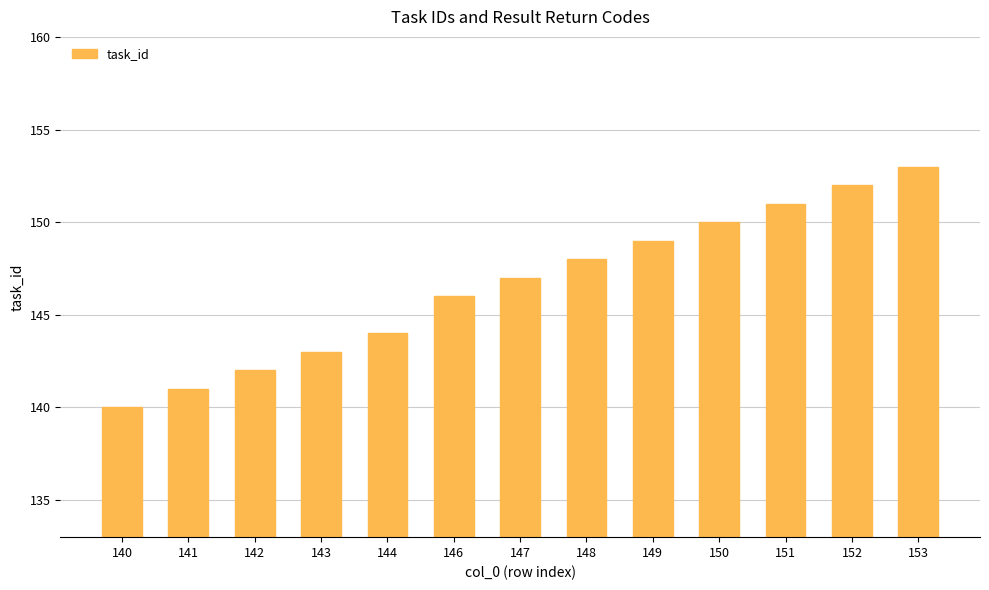

What is the greatest value displayed?

153